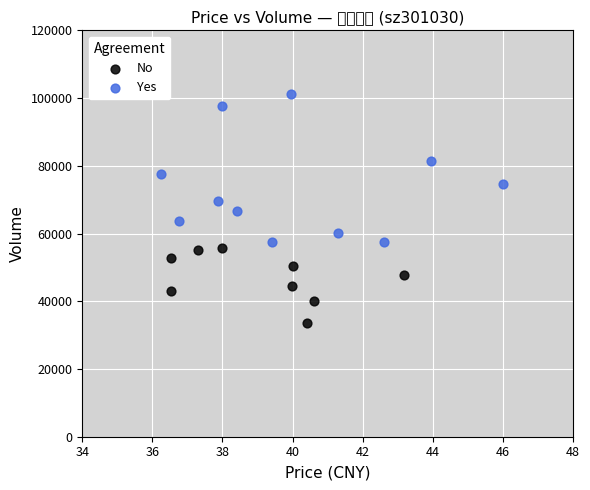

Which series has the widest spread of Y values?

Yes